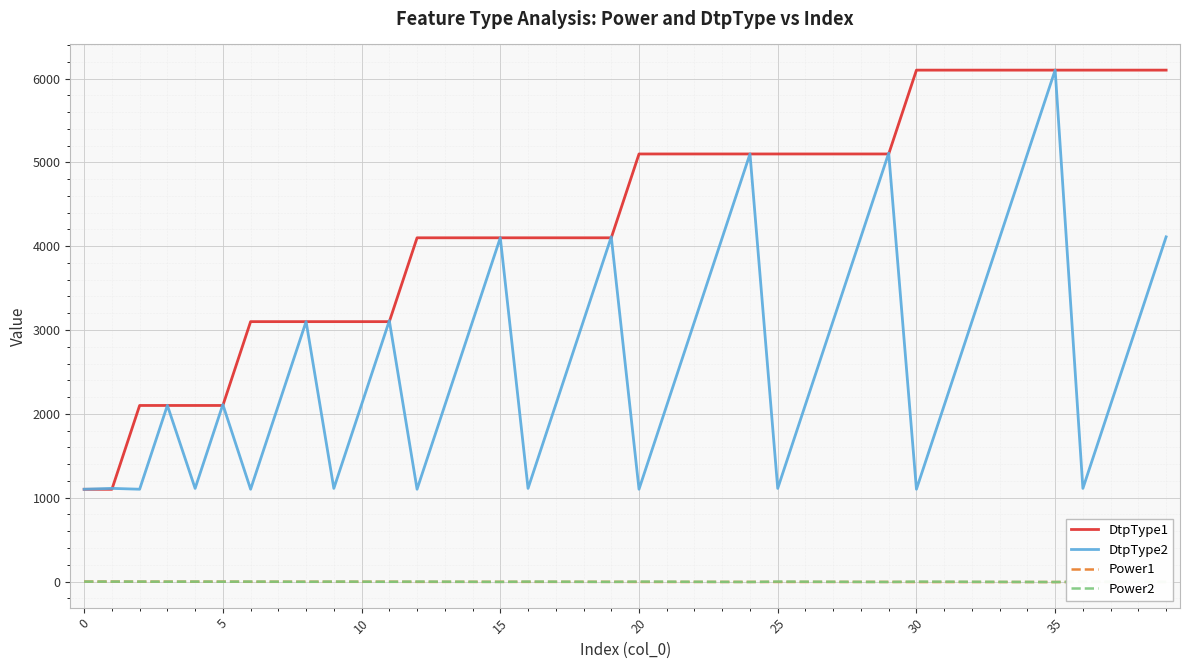

How many categories are shown in the chart?

40